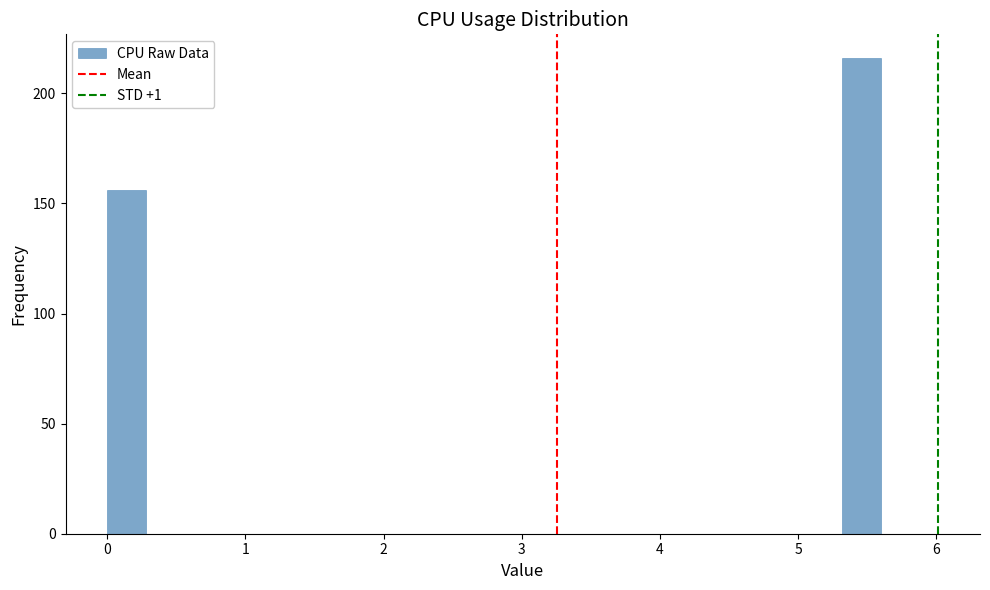

Read against the x-axis, roughly where is the centre of the tallest bar?

5.5